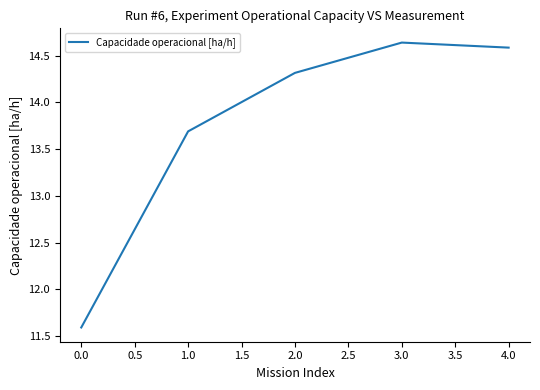

What position from the left is 4.0?

5